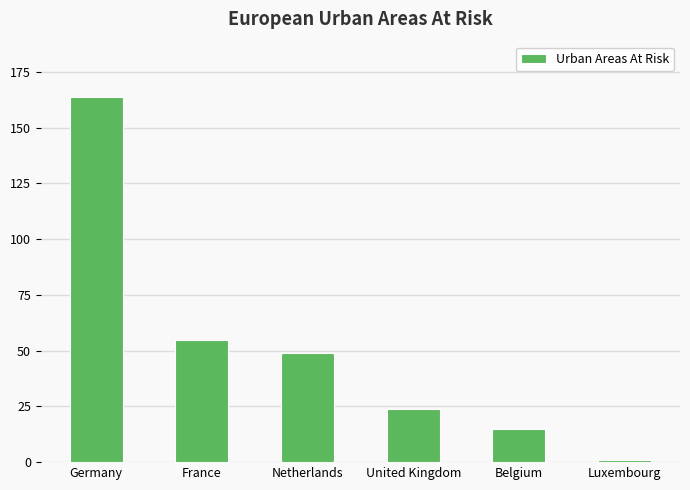

What is the sum of the values at Netherlands and Luxembourg?

50